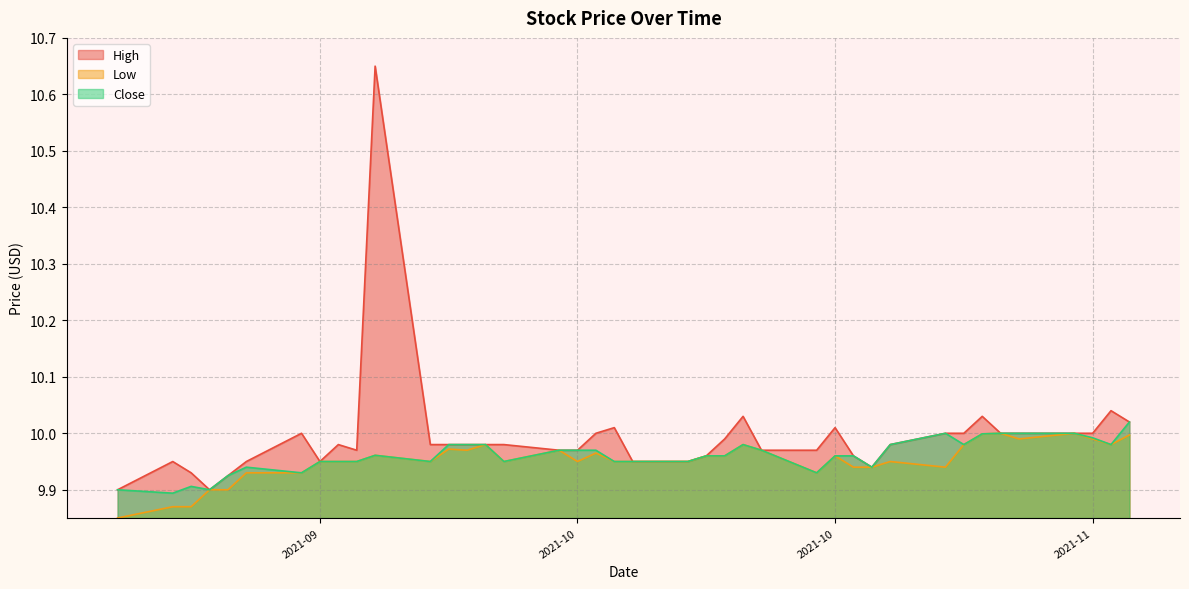

Does the chart have visible grid lines?

Yes